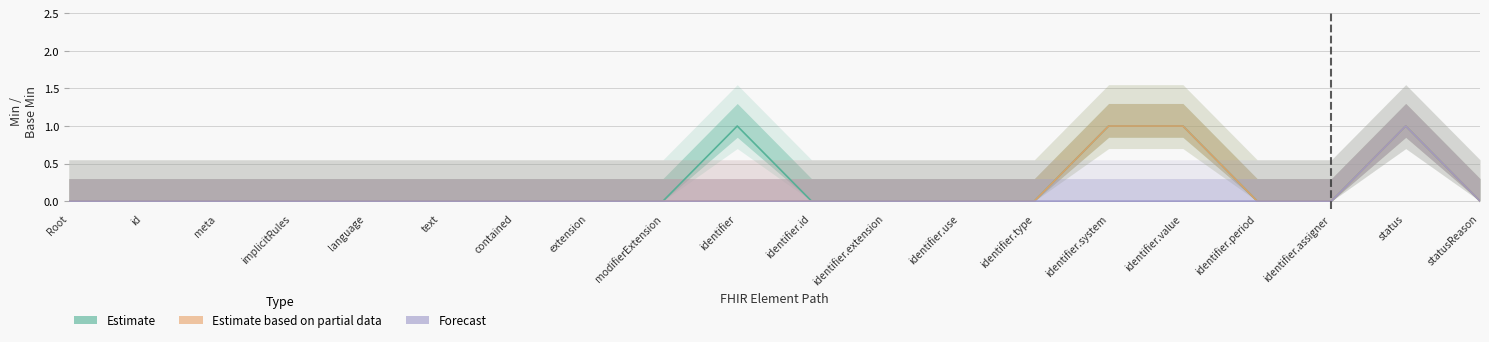

Which category has the lowest value in the Estimate based on partial data series?

Root